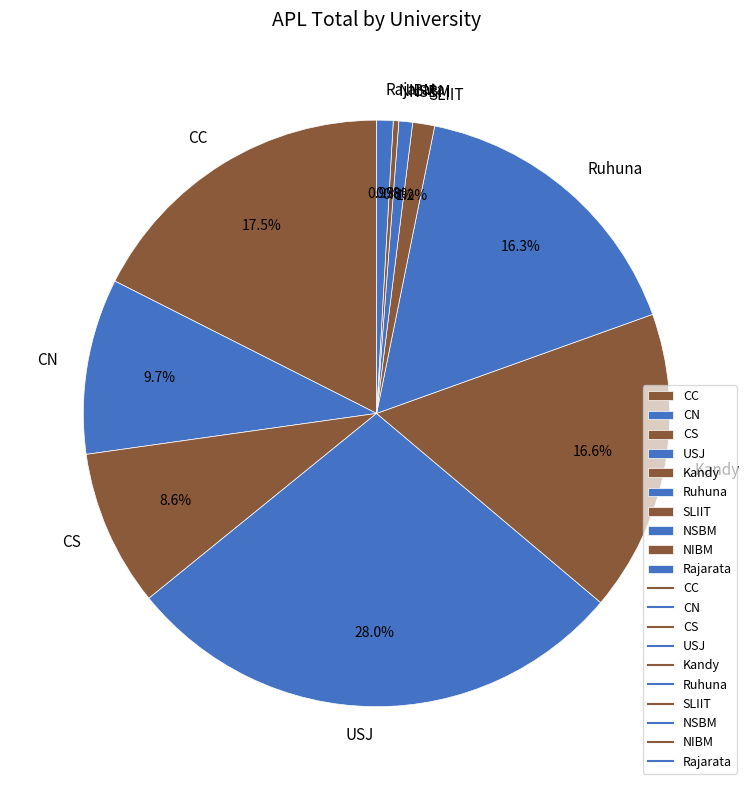

What portion of the pie excludes Ruhuna?

83.7%